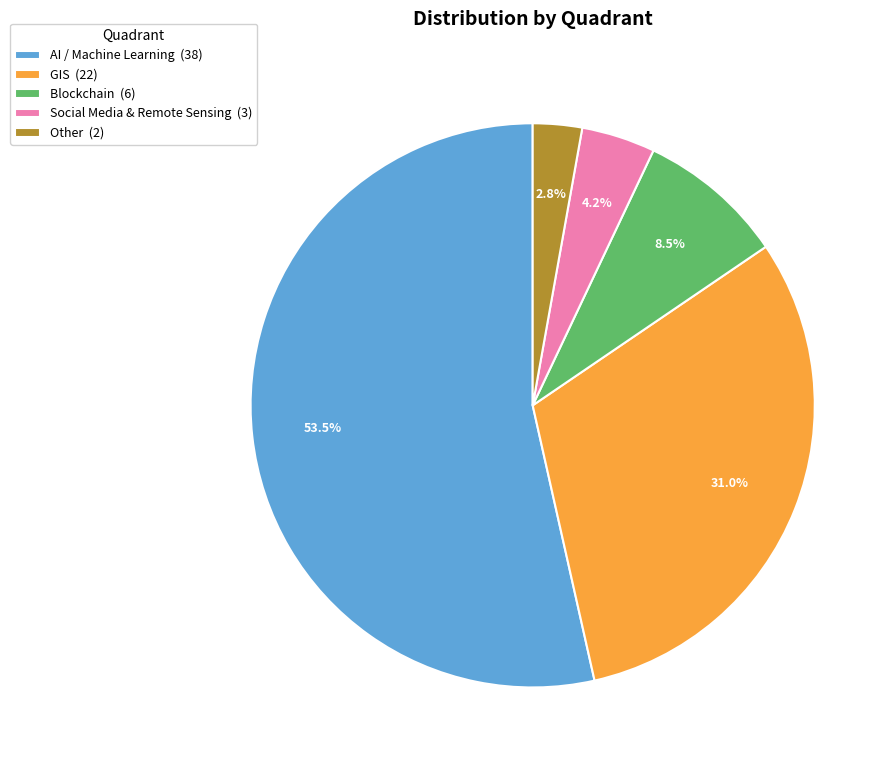

Combined, what portion of the pie is Other (2) and GIS (22)?

33.8%